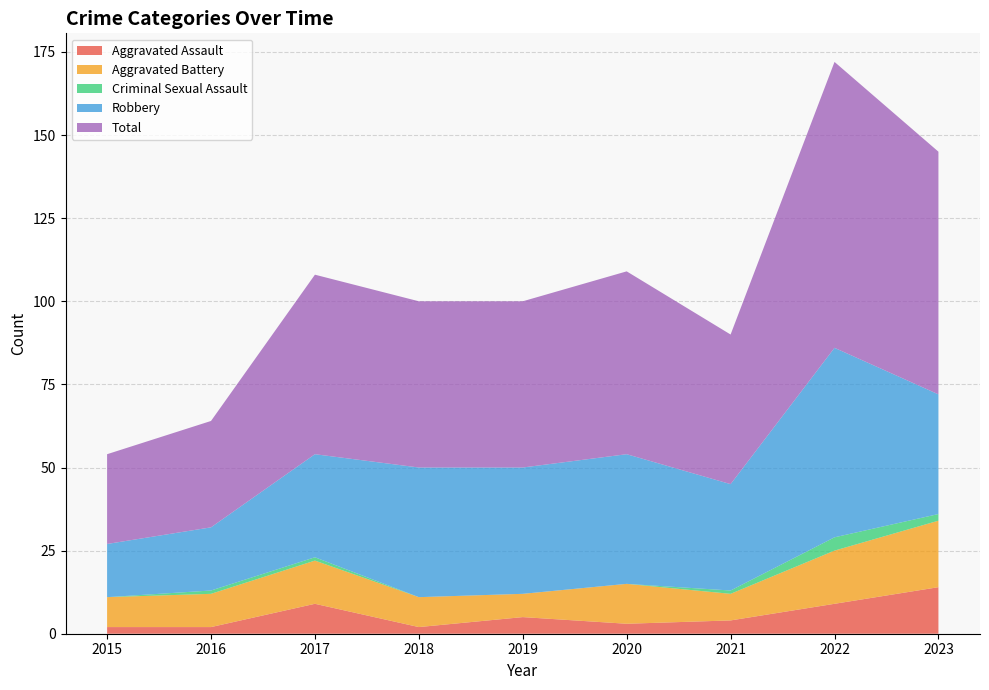

Reading left to right, transcribe all the data shown in this chart.

Aggravated Assault: 2	2	9	2	5	3	4	9	14
Aggravated Battery: 9	10	13	9	7	12	8	16	20
Criminal Sexual Assault: 0	1	1	0	0	0	1	4	2
Robbery: 16	19	31	39	38	39	32	57	36
Total: 27	32	54	50	50	55	45	86	73